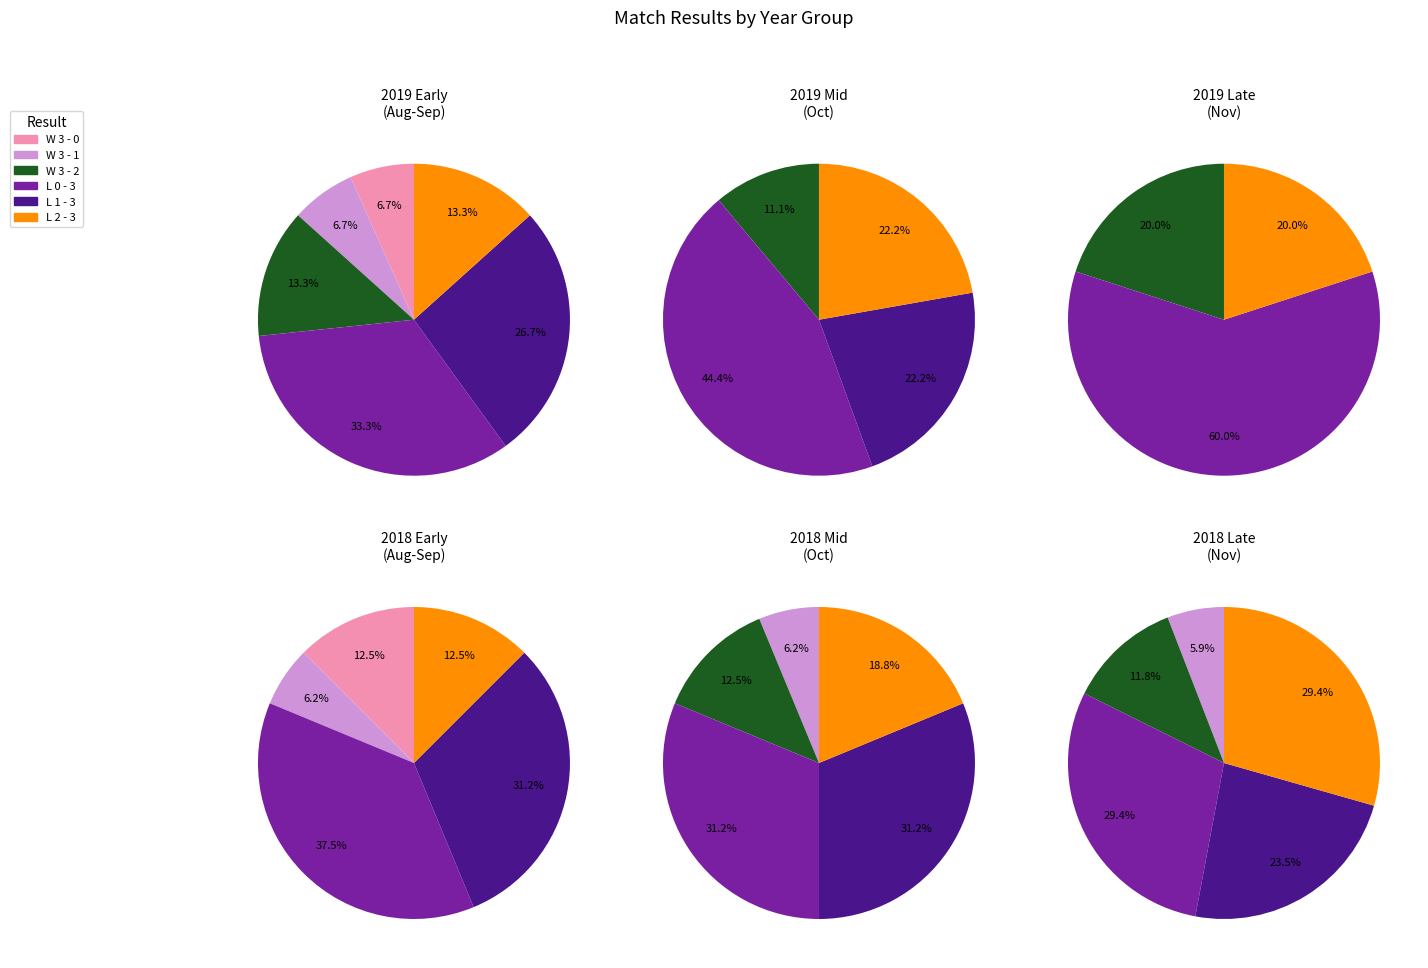

Does L 0 - 3 represent more than half of the total?

No